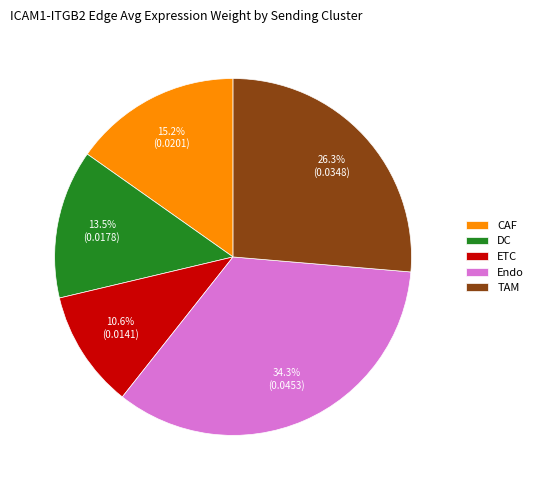

The DC slice represents 1% of the pie. True or false?

False